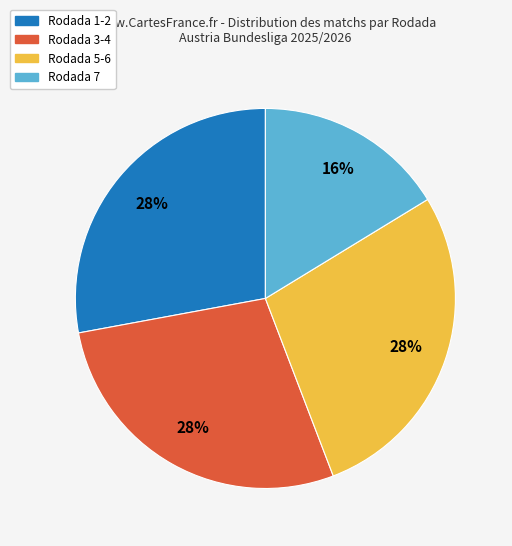

How many segments does this pie chart have?

4